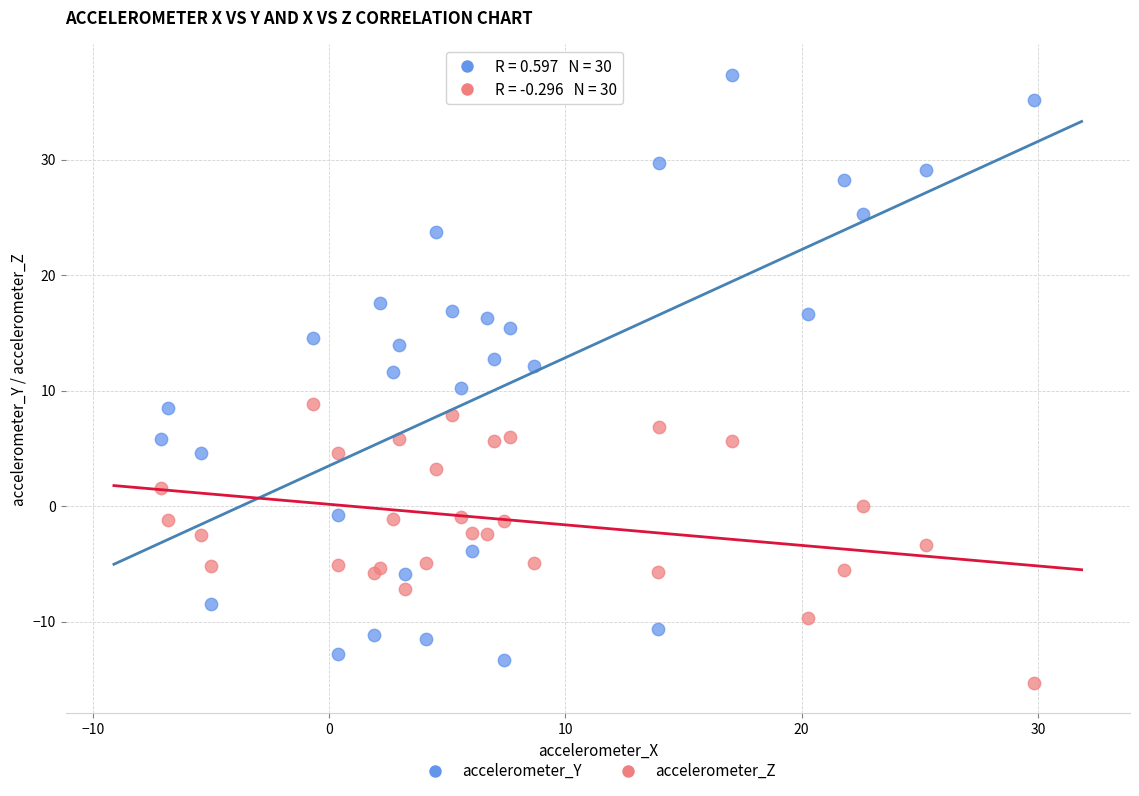

What are all the series names shown in the legend?

accelerometer_Y, accelerometer_Z